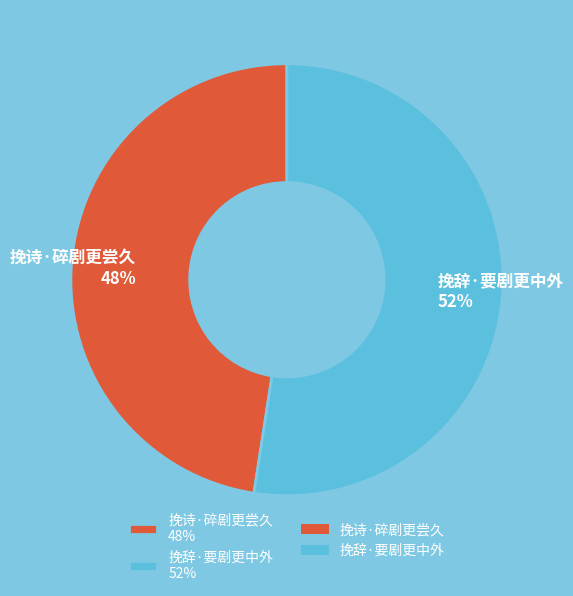

How many segments does this pie chart have?

2